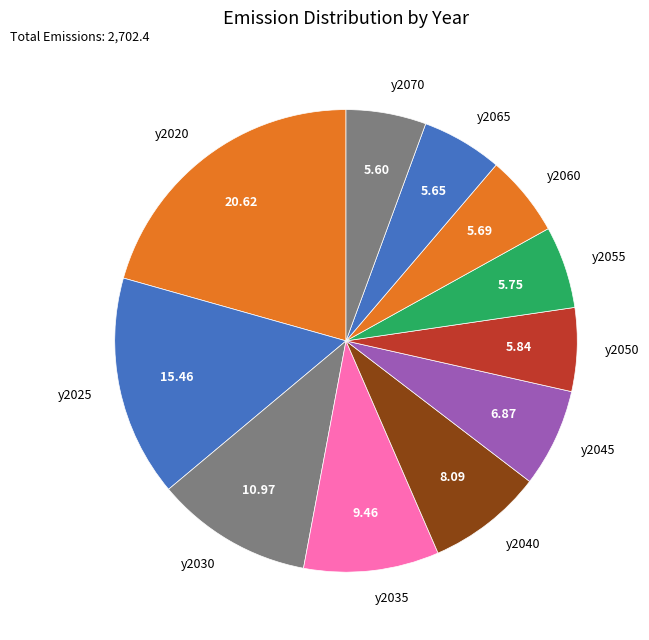

How many segments does this pie chart have?

11